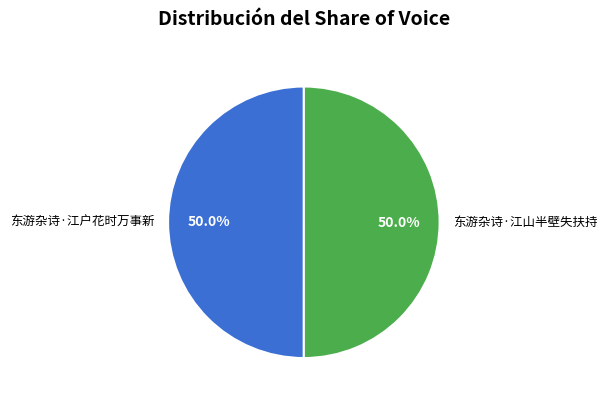

How many segments does this pie chart have?

2